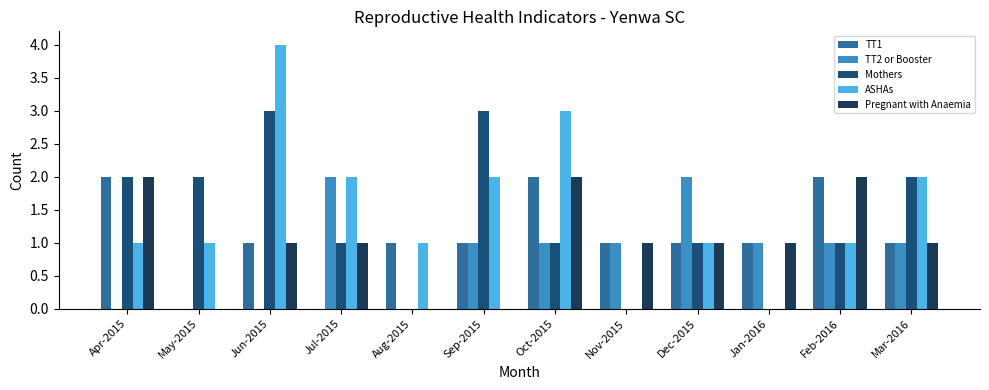

The value of TT2 or Booster at May-2015 is 0. True or false?

True